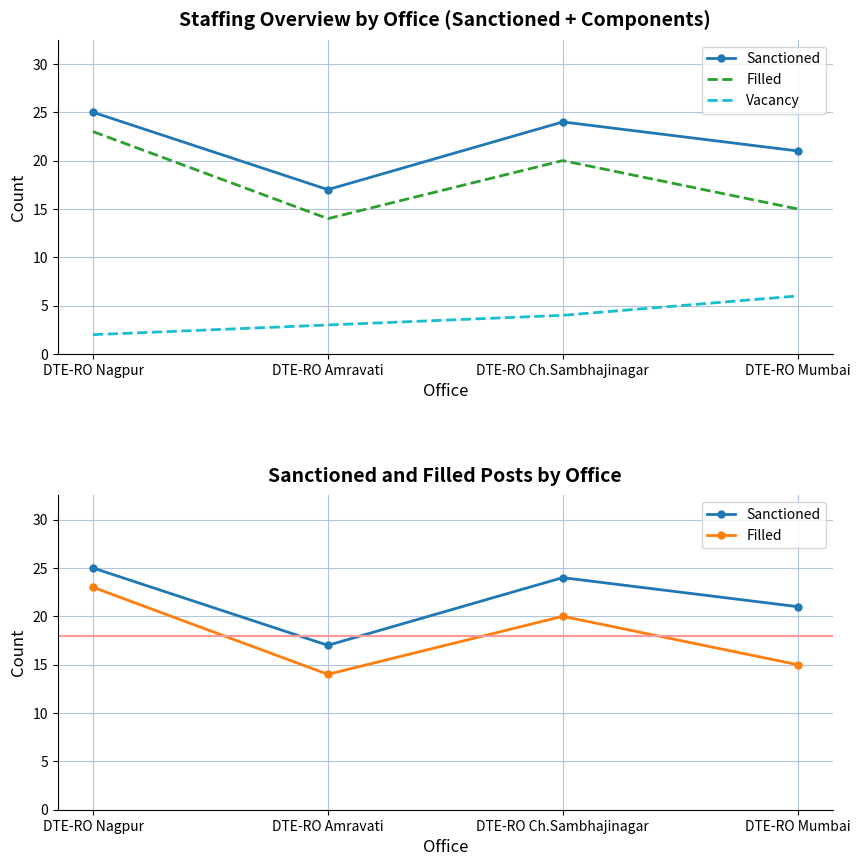

What is the label of the 4th point from the left?

DTE-RO Mumbai